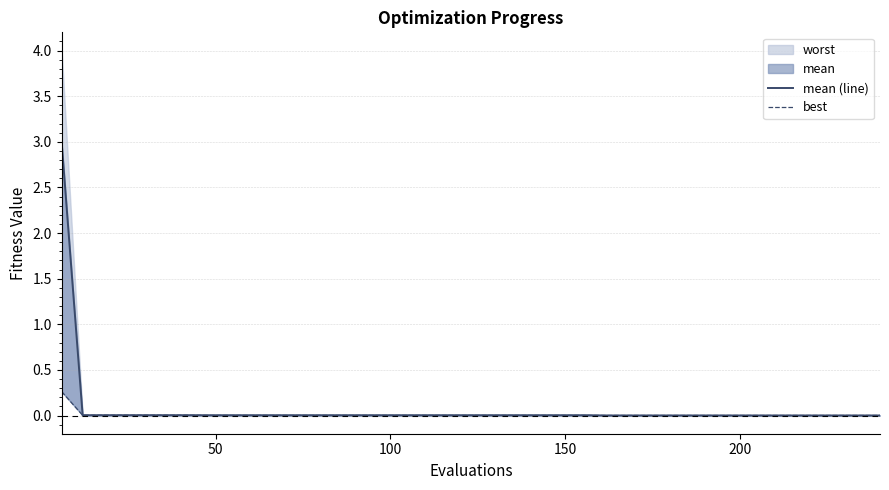

How many lines are shown in the chart?

2